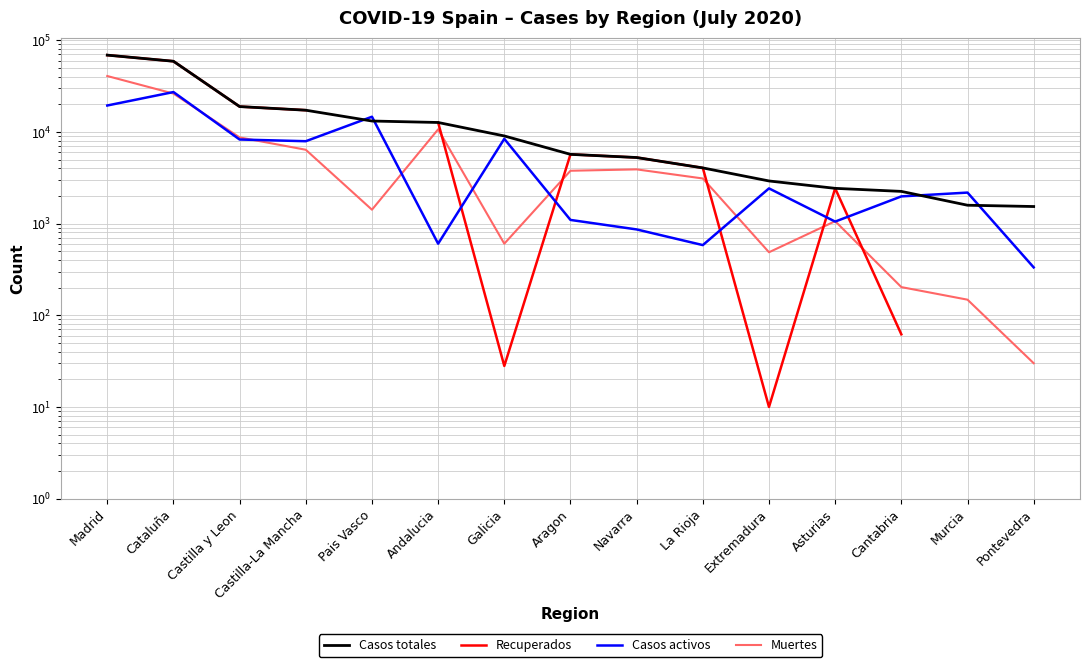

Which series changed the most between Navarra and Murcia?

Muertes